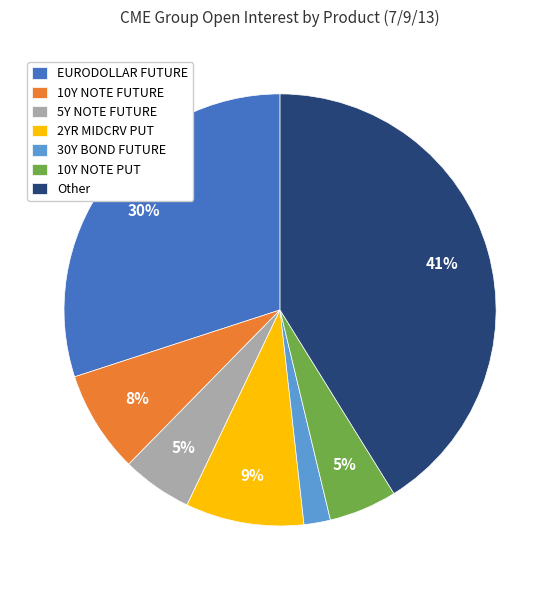

To the nearest percent, what is the average slice percentage?

14%